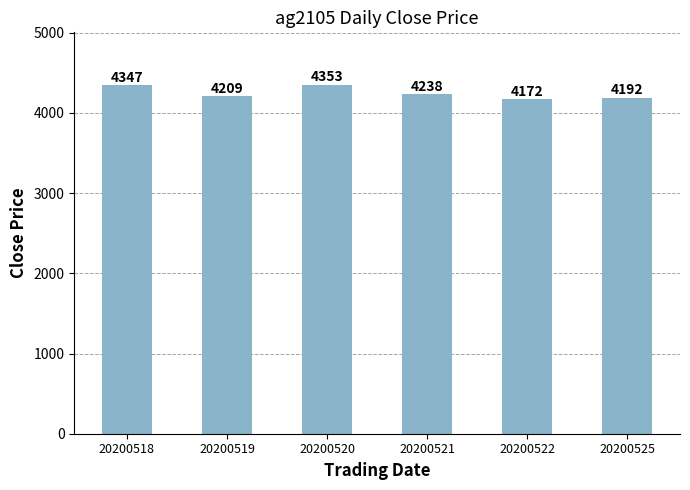

What is the maximum value shown in the chart?

4353